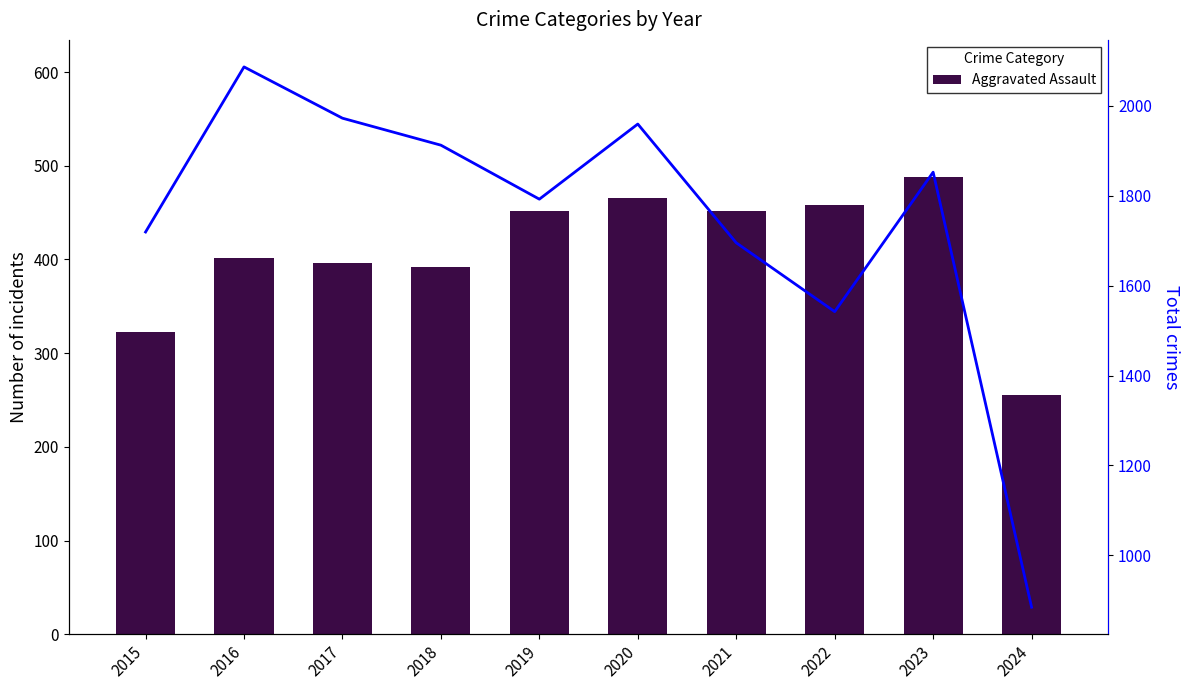

What is the sum of the Total values at 2020 and 2018?

3871